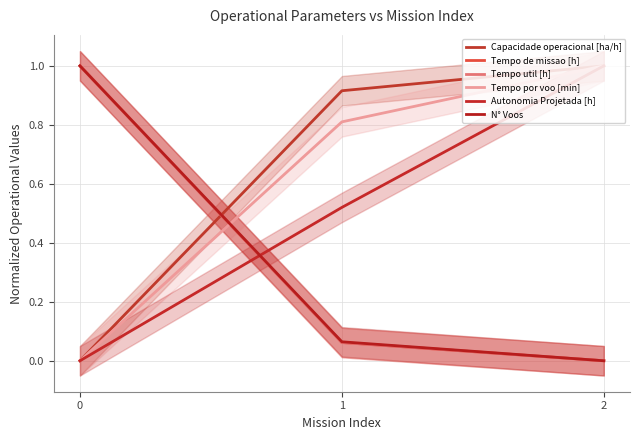

What is the difference between the highest and lowest values at 1?

0.9